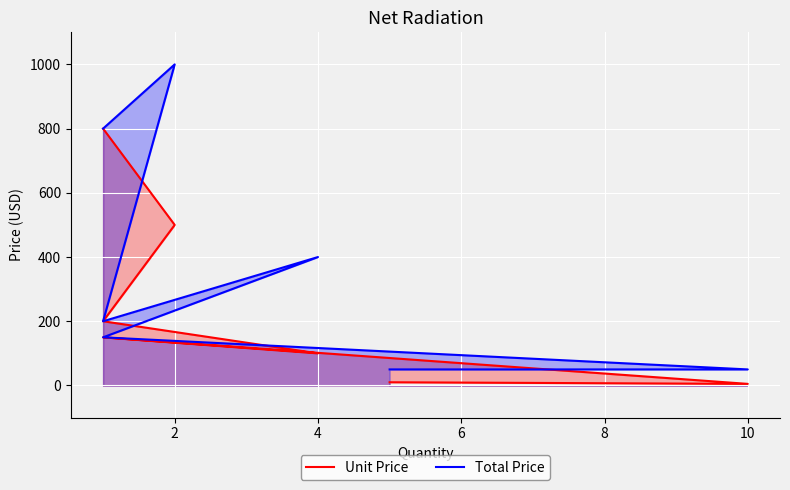

What is the difference between the maximum and minimum values in the Unit Price series?

795